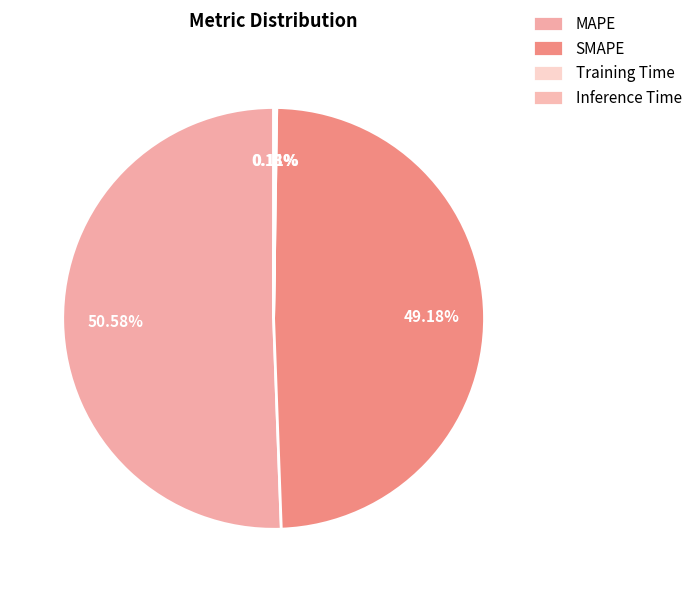

What is the change in value from MAPE to Inference Time?

-5.7